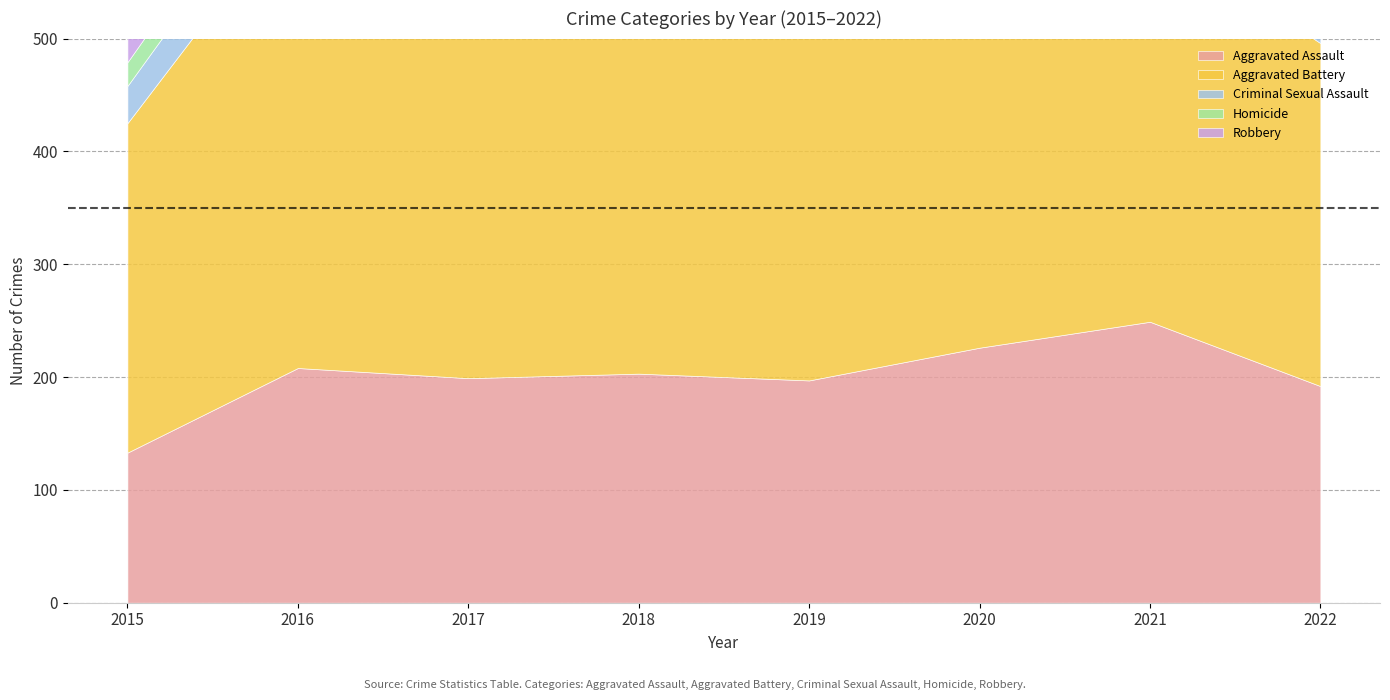

In Aggravated Battery, how many points are lower than both neighbors (excluding endpoints)?

1